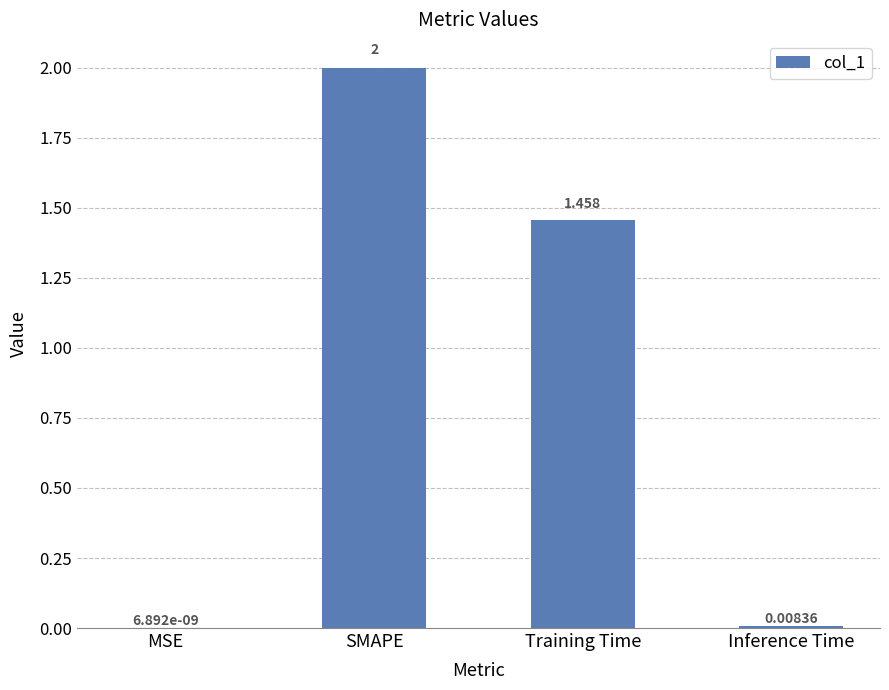

Where does the data first go above 1?

SMAPE